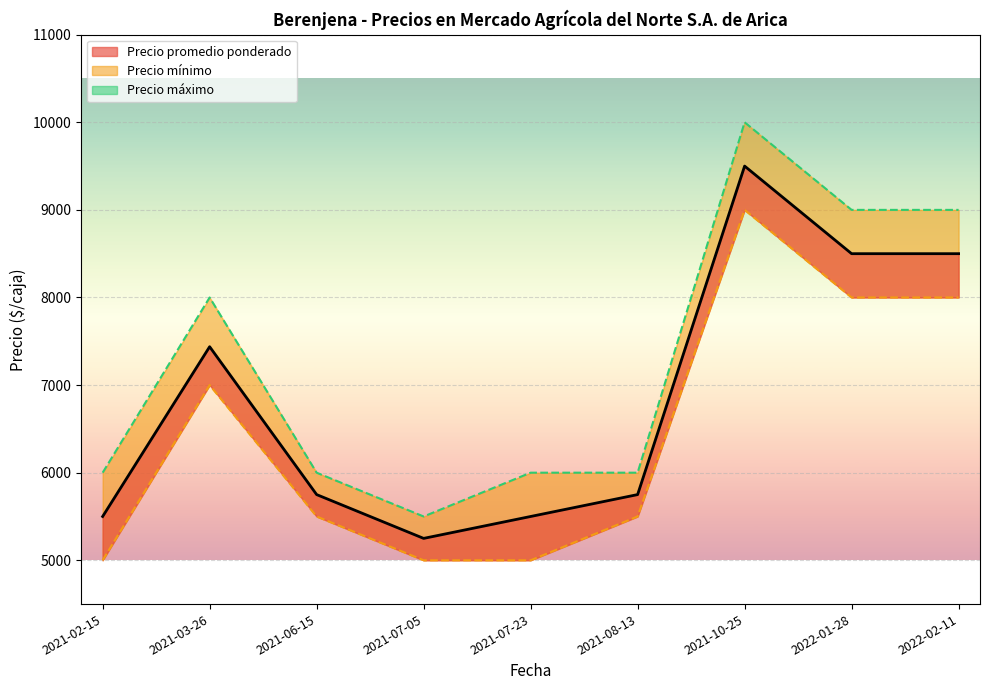

Reading left to right, transcribe all the data shown in this chart.

Precio promedio ponderado (línea): 5500	7438	5750	5250	5500	5750	9500	8500	8500
Precio mínimo (línea): 5000	7000	5500	5000	5000	5500	9000	8000	8000
Precio máximo (línea): 6000	8000	6000	5500	6000	6000	10000	9000	9000